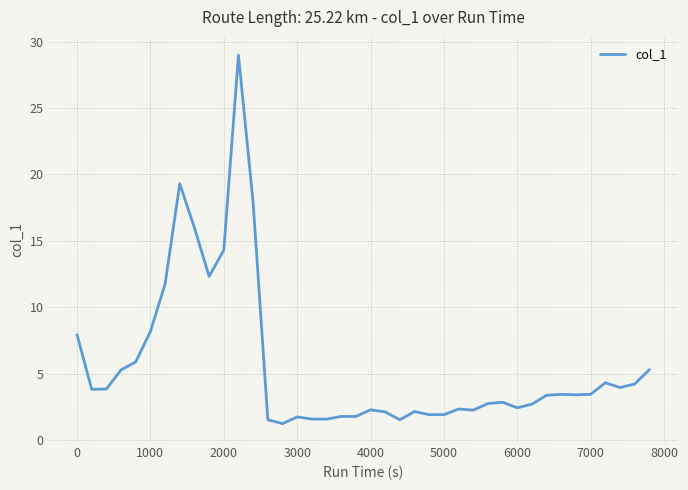

What is the difference between the maximum and minimum values?

27.7